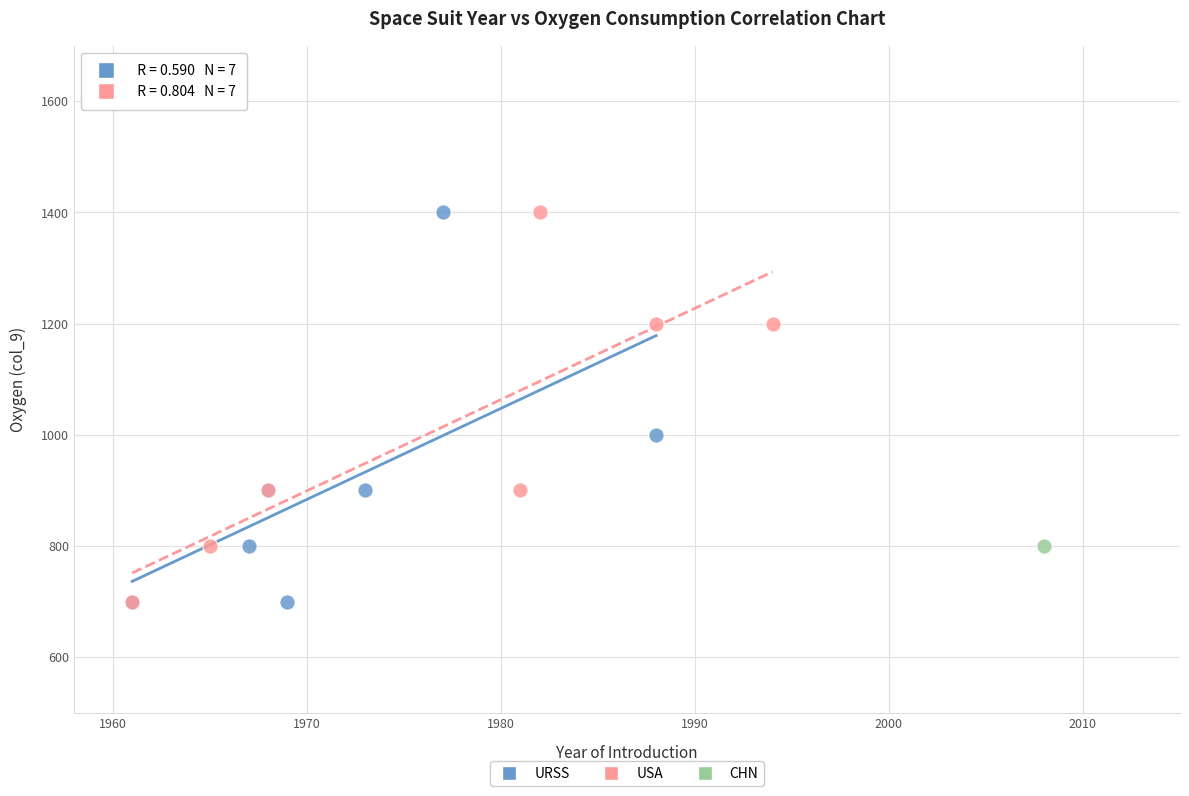

What are all the series names shown in the legend?

URSS, USA, CHN